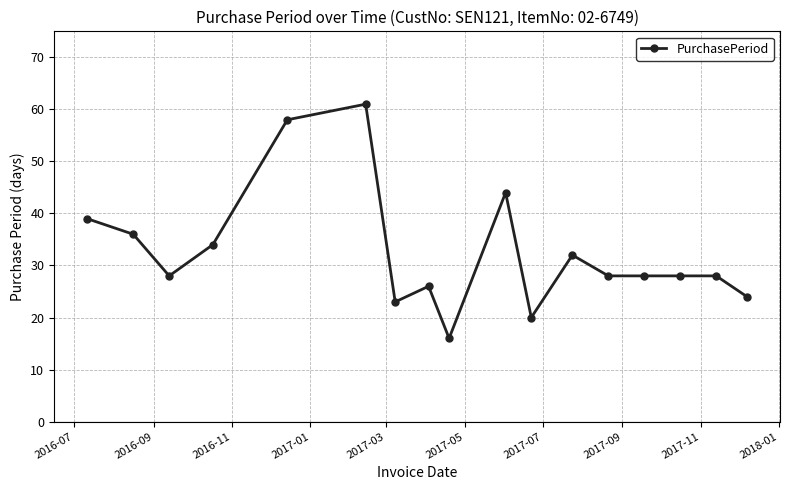

True or false: the data has more than 1 interior local peaks.

True